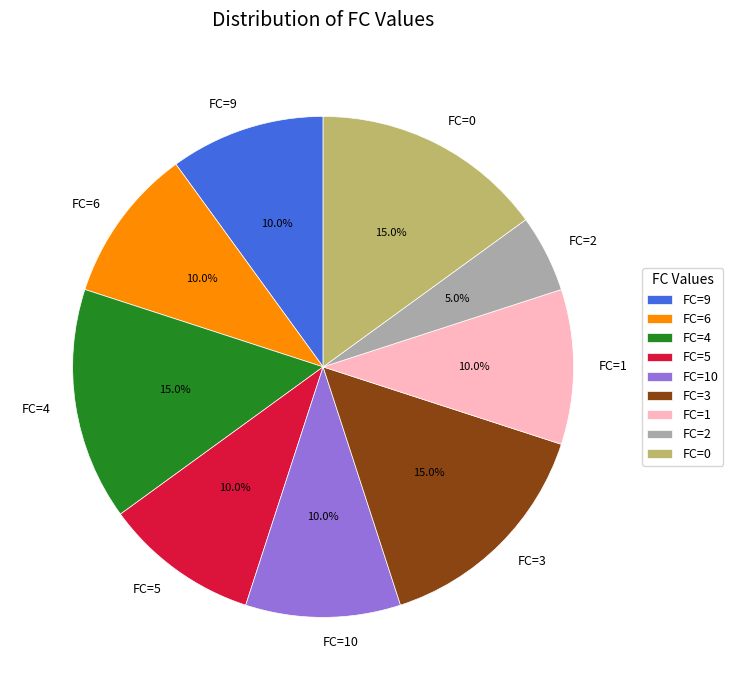

Is there a majority slice in this chart?

No